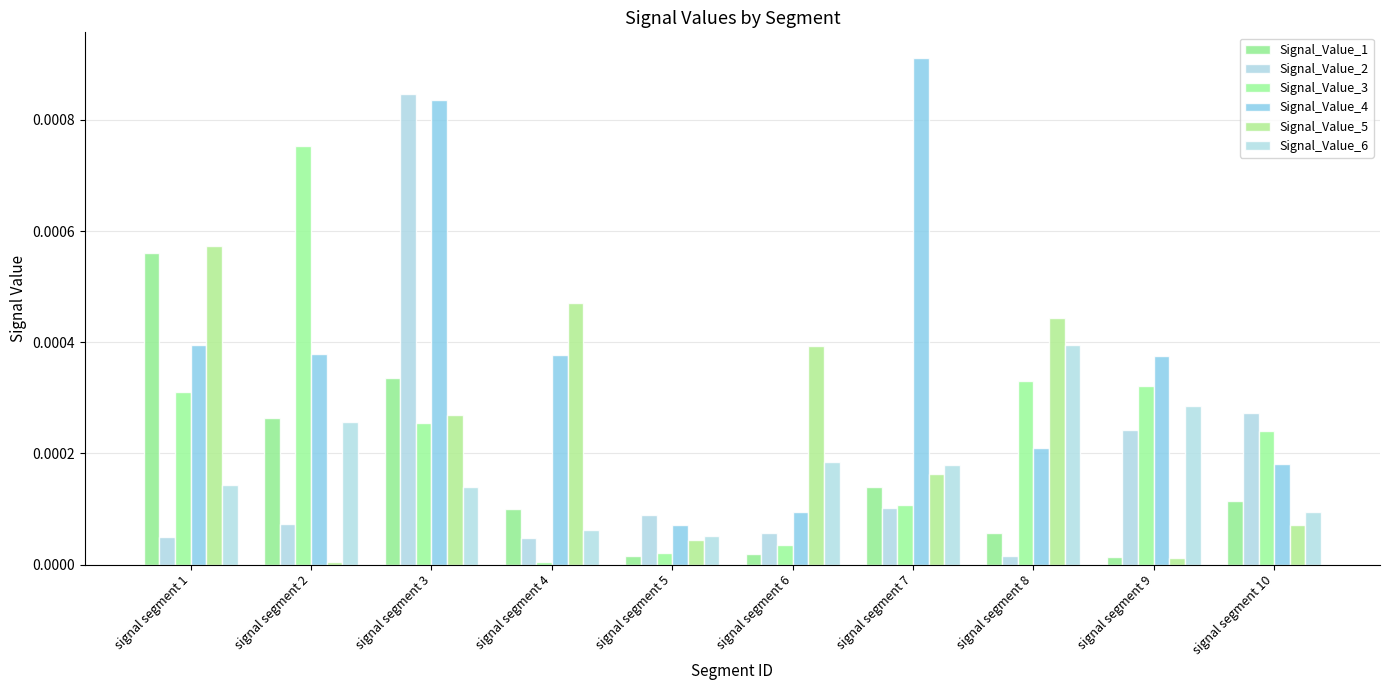

Is the value of Signal_Value_4 at signal segment 9 greater than the value of Signal_Value_2 at signal segment 1?

Yes